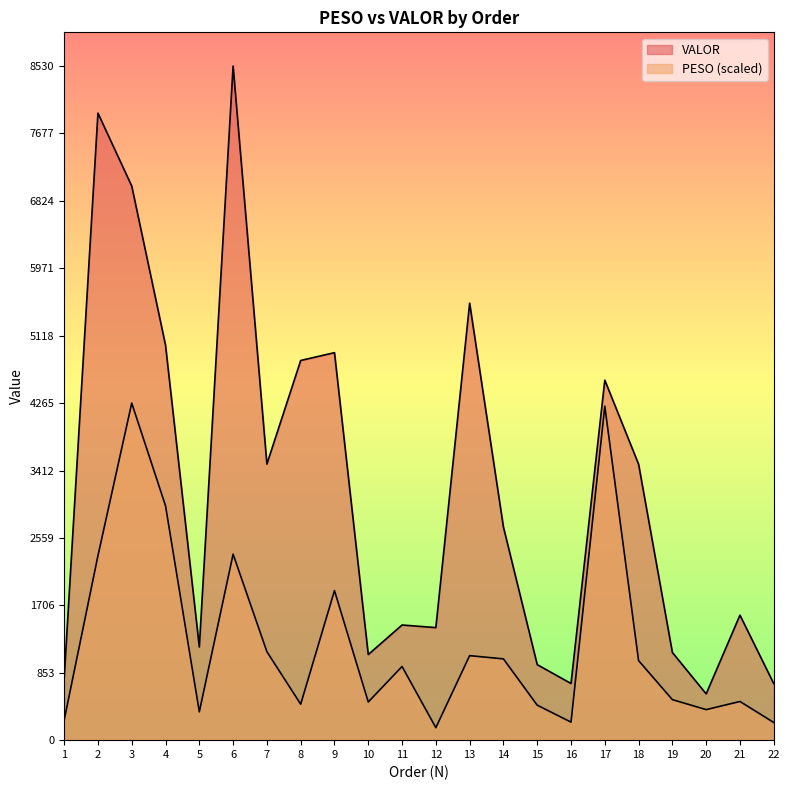

Where is the first local maximum for PESO?

3